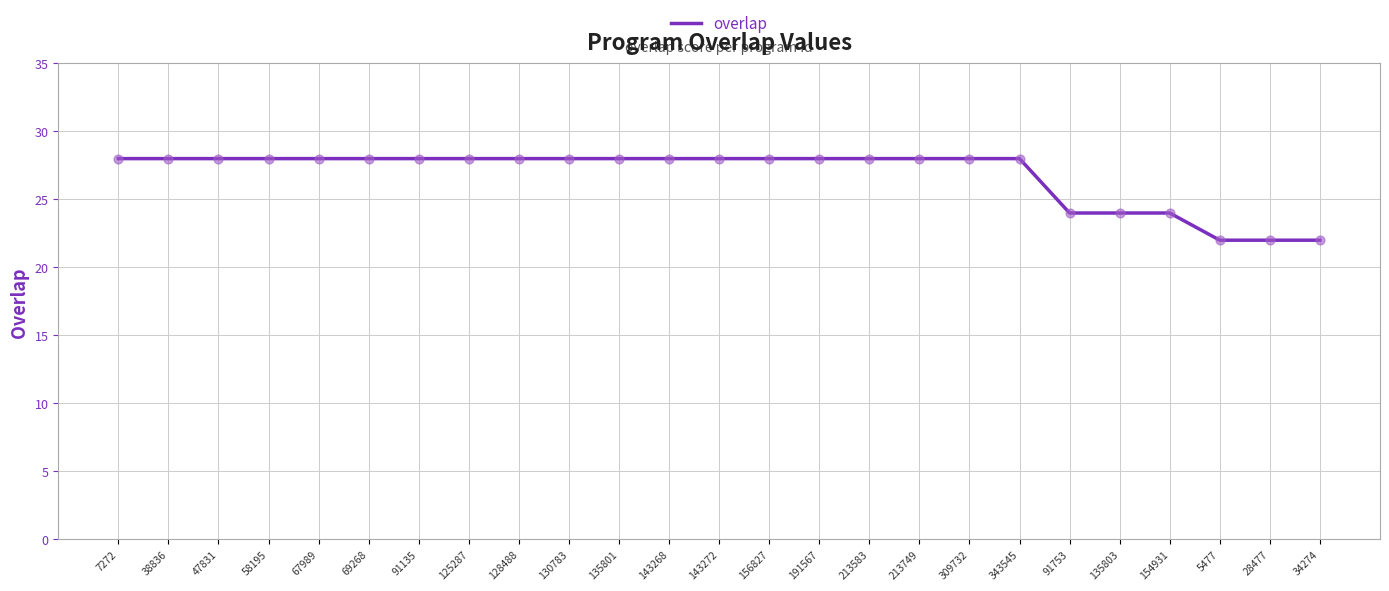

Approximately how many times larger is the value at 143272 compared to 213583?

1.0